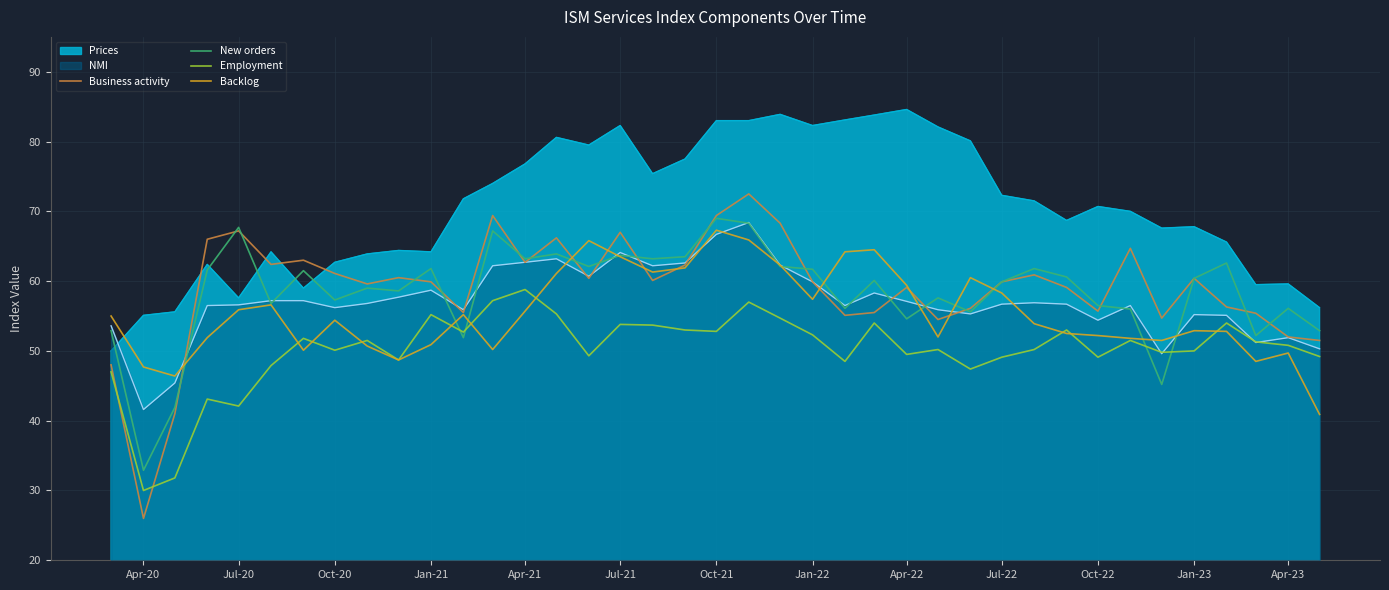

Is it true that New orders equals 31.5 at Jul-21?

False